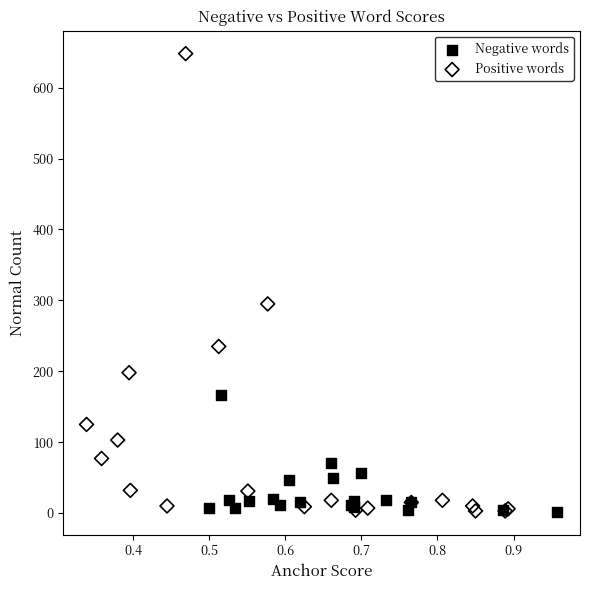

Which series contains the highest Y value?

Positive words